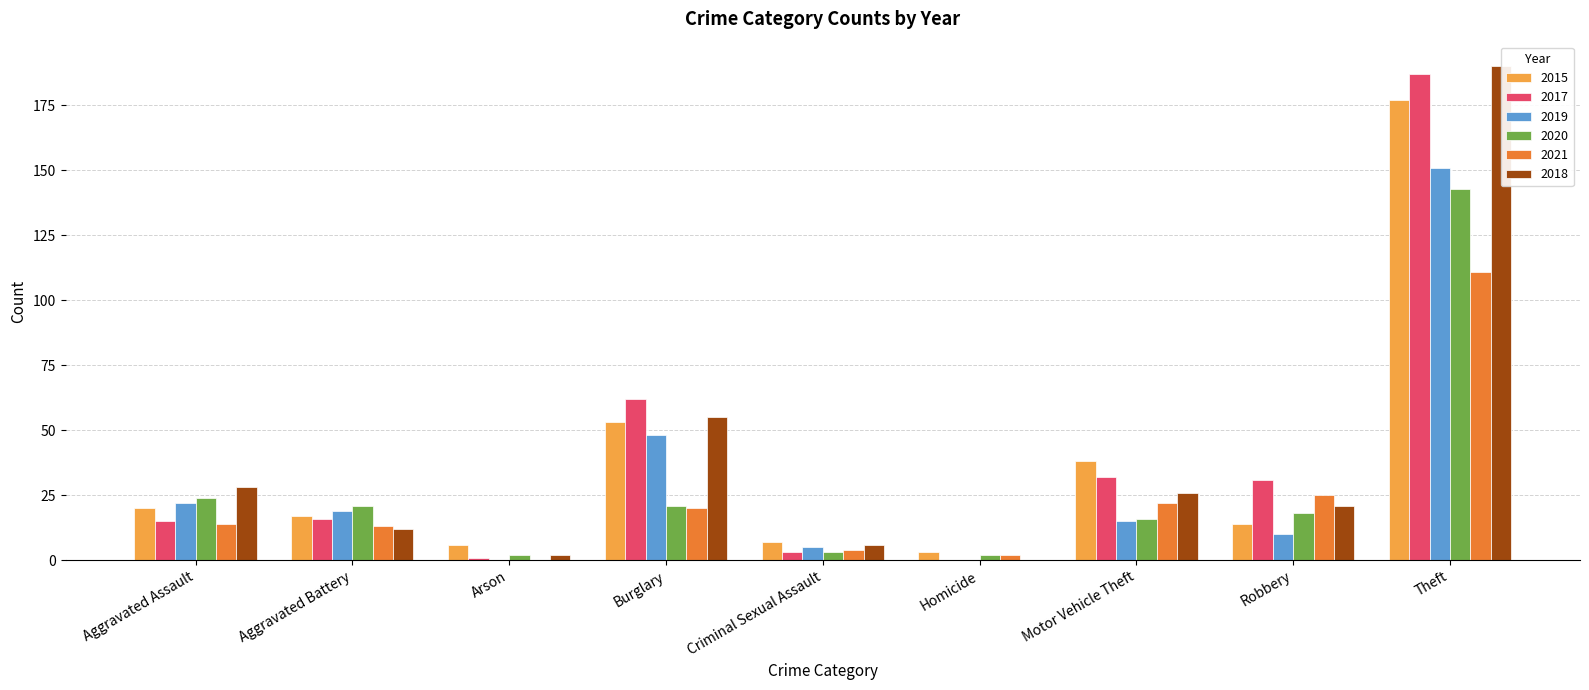

What is the sum of the 2019 values at Aggravated Assault and Homicide?

22